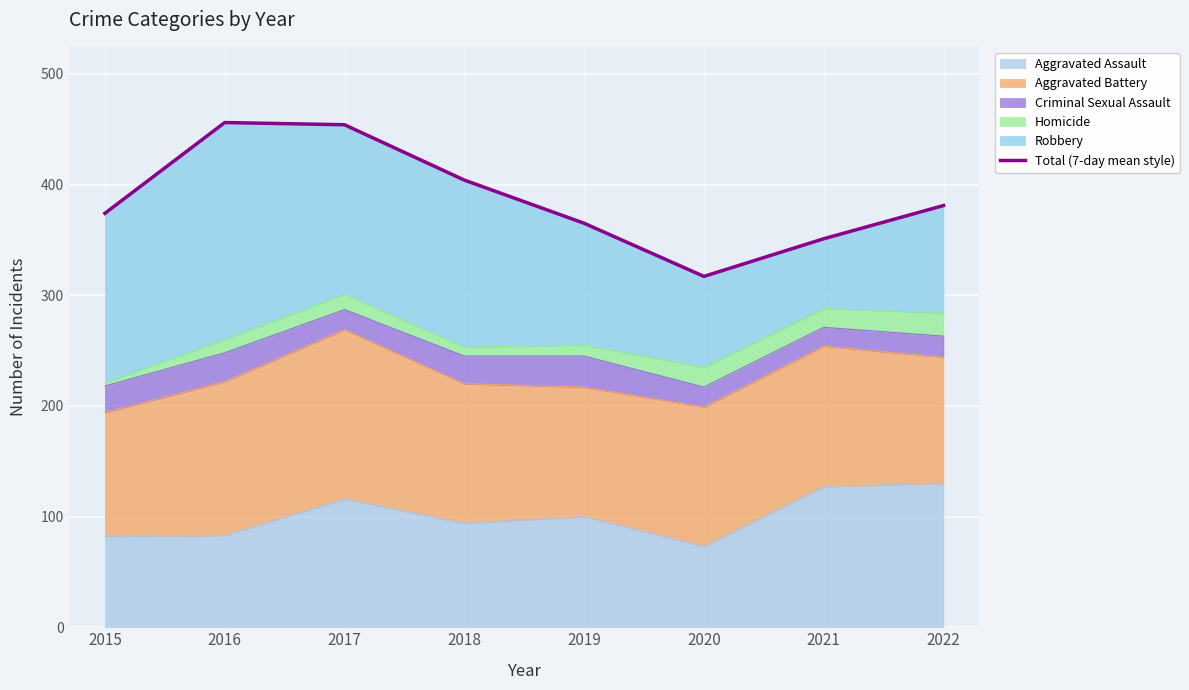

Where does the data first go above 381?

2016